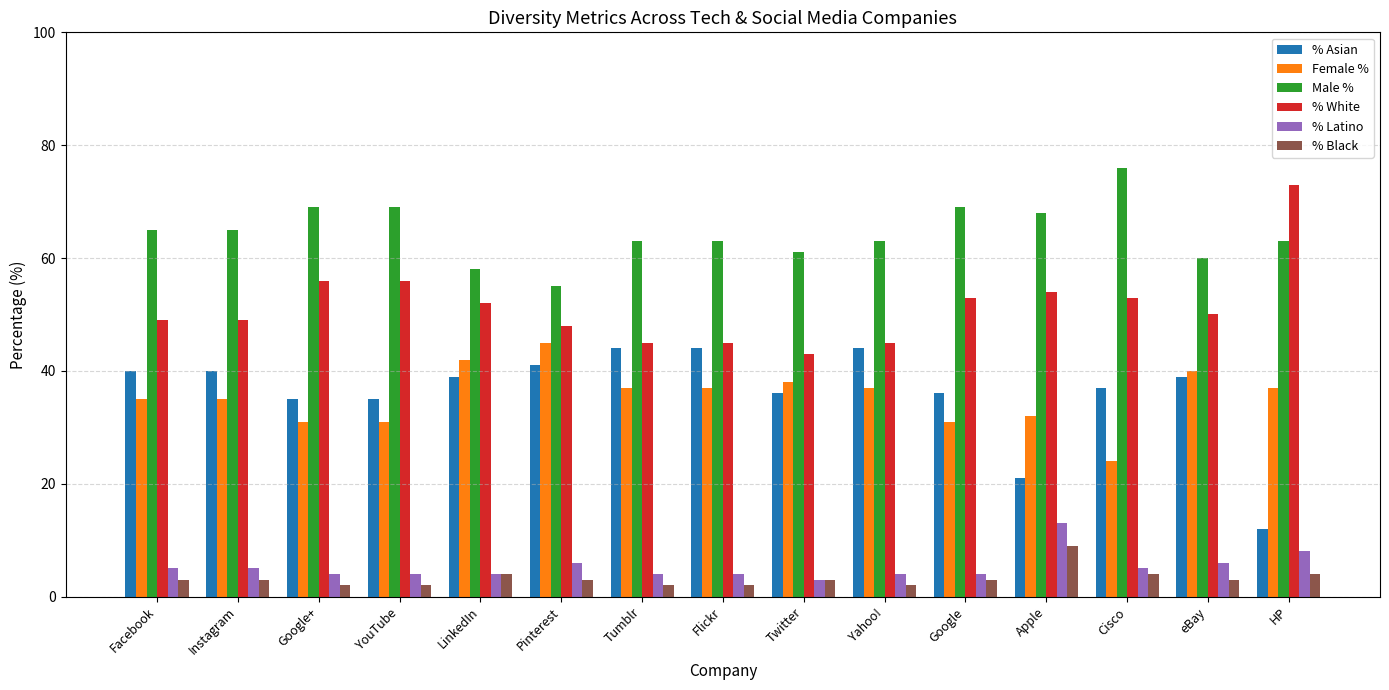

At which label does % Black reach its peak?

Apple